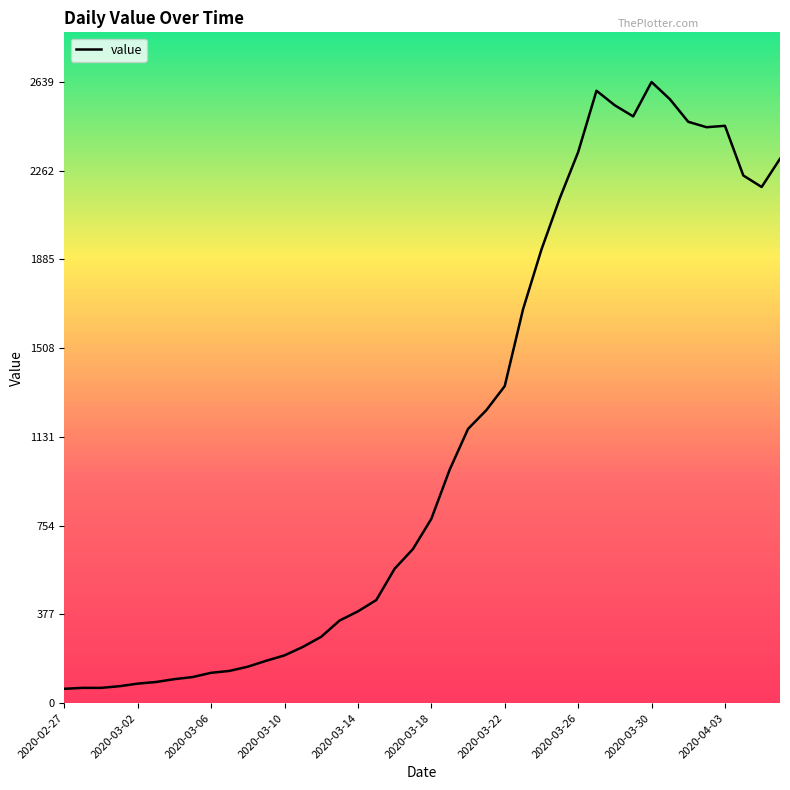

What is the difference between the maximum and minimum values?

2578